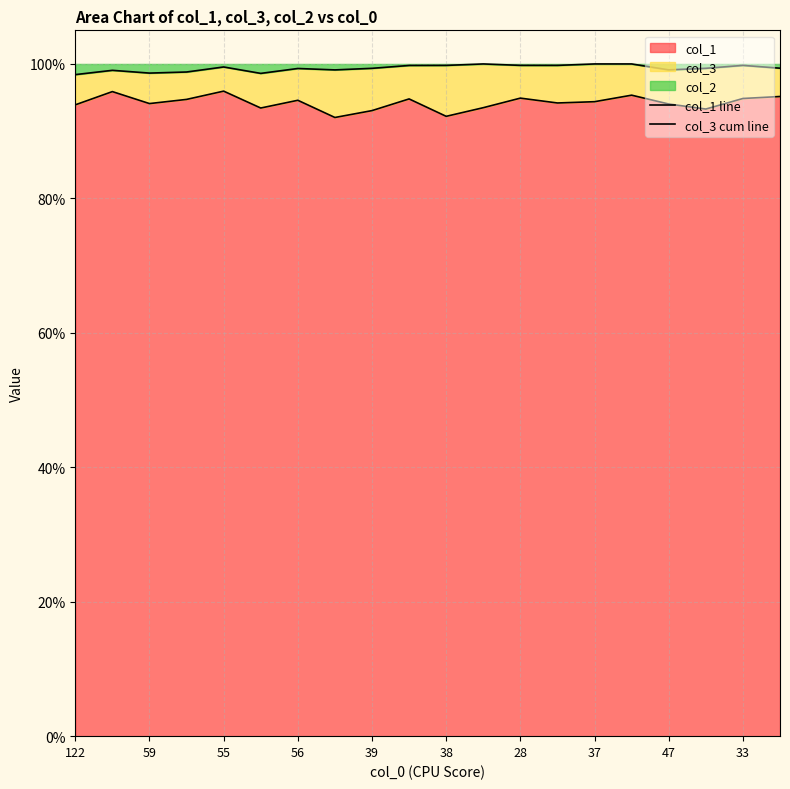

True or false: col_1 line has more than 1 interior local peaks.

True